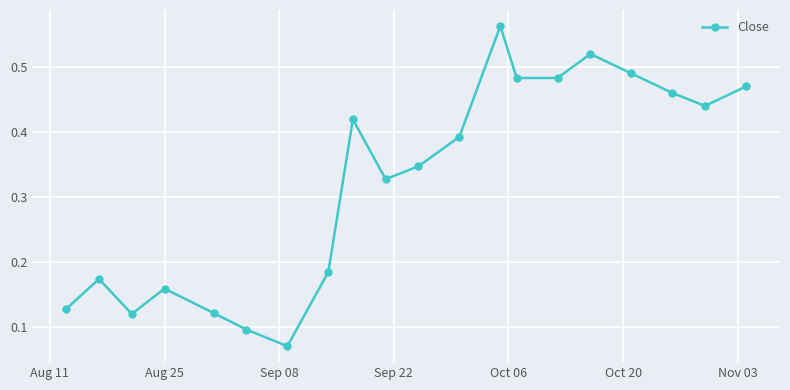

Count the values in the range 0 to 1.

20